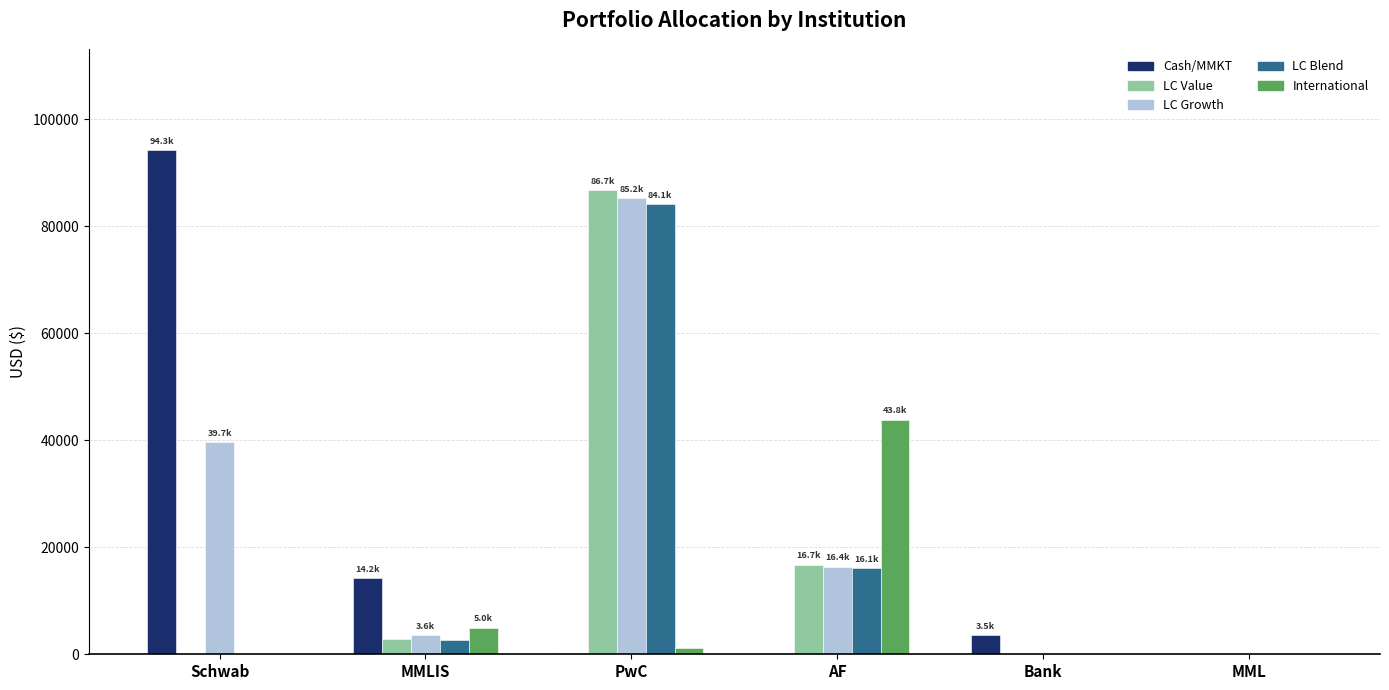

Which category has the highest value in the LC Growth series?

PwC